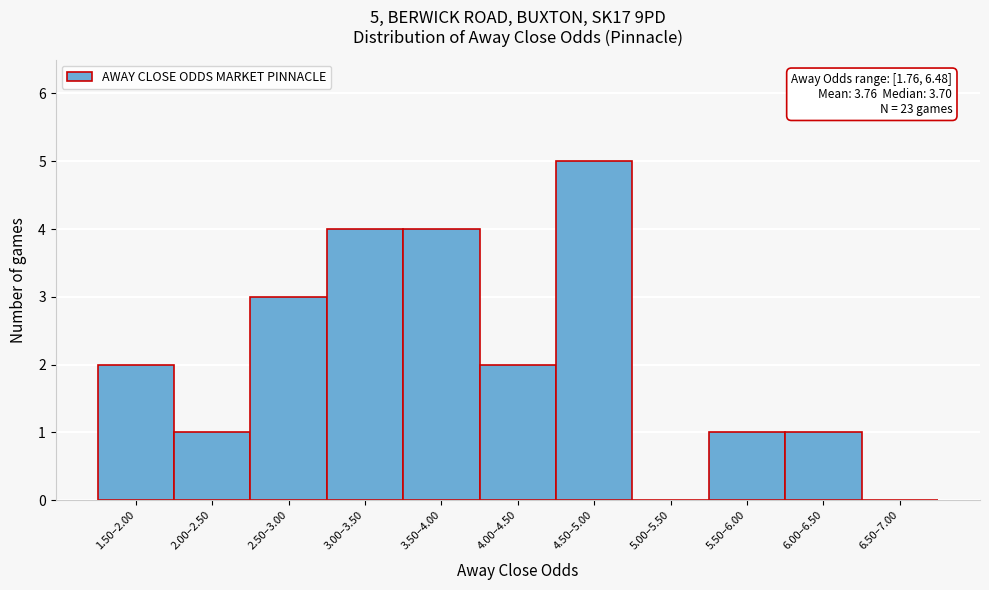

Reading left to right, list all the values displayed in this chart.

1.50–2.00=2	2.00–2.50=1	2.50–3.00=3	3.00–3.50=4	3.50–4.00=4	4.00–4.50=2	4.50–5.00=5	5.00–5.50=0	5.50–6.00=1	6.00–6.50=1	6.50–7.00=0